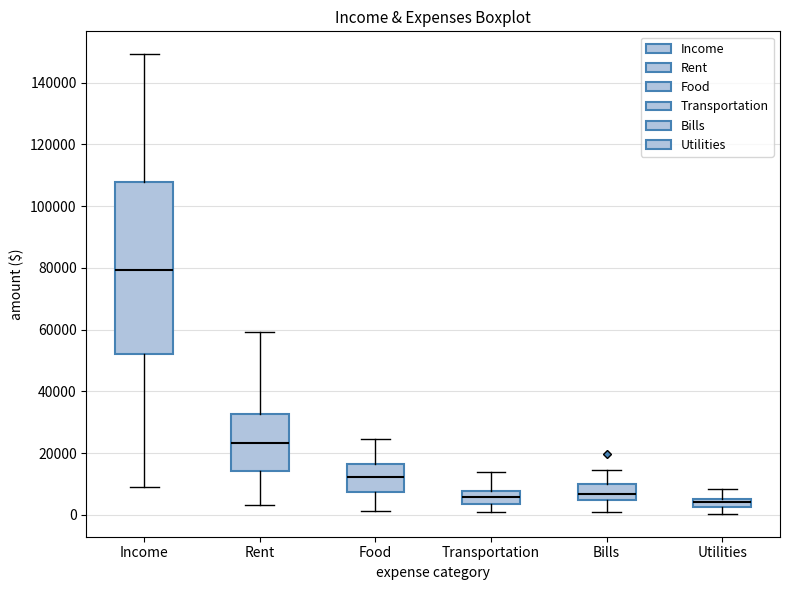

Where does the lower whisker of the box for Food end on the y-axis? The values are not printed on the chart, so give them approximately, as read against the axis.

2000